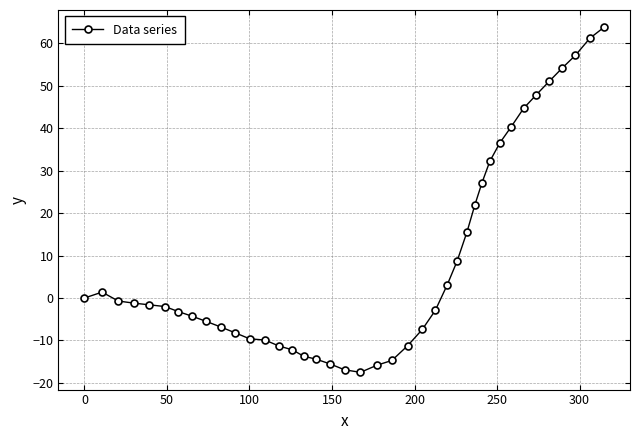

What is the average value?

9.0